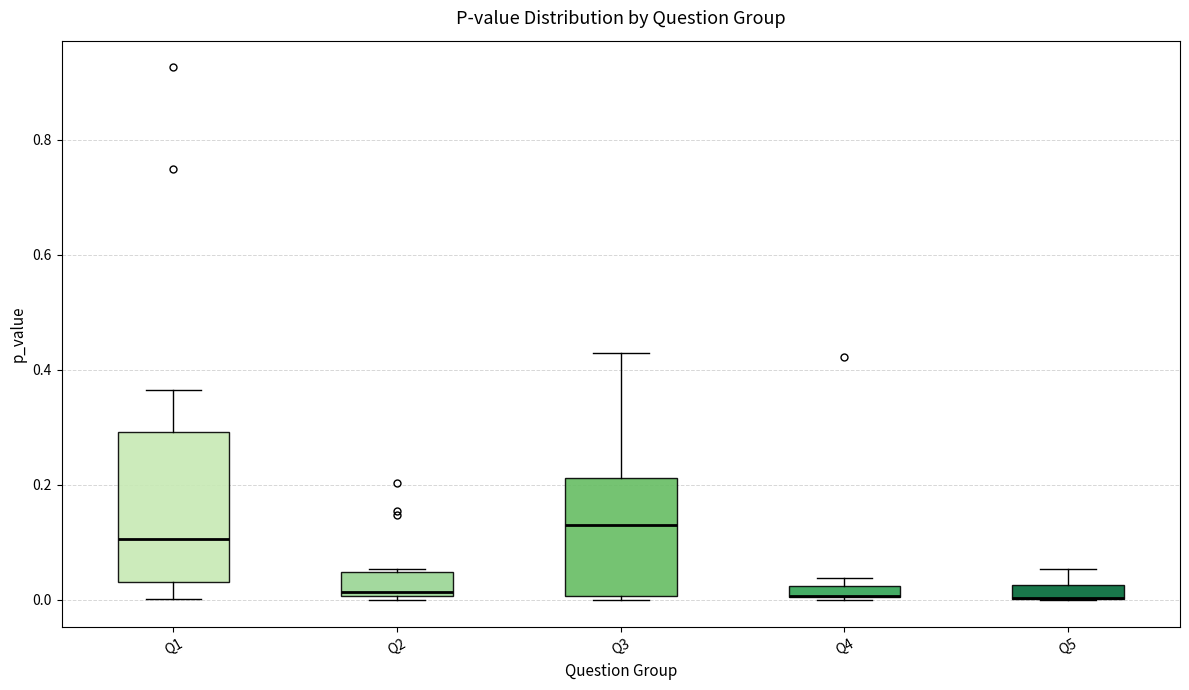

Which box is the tallest, from its lower edge to its upper edge?

Q1